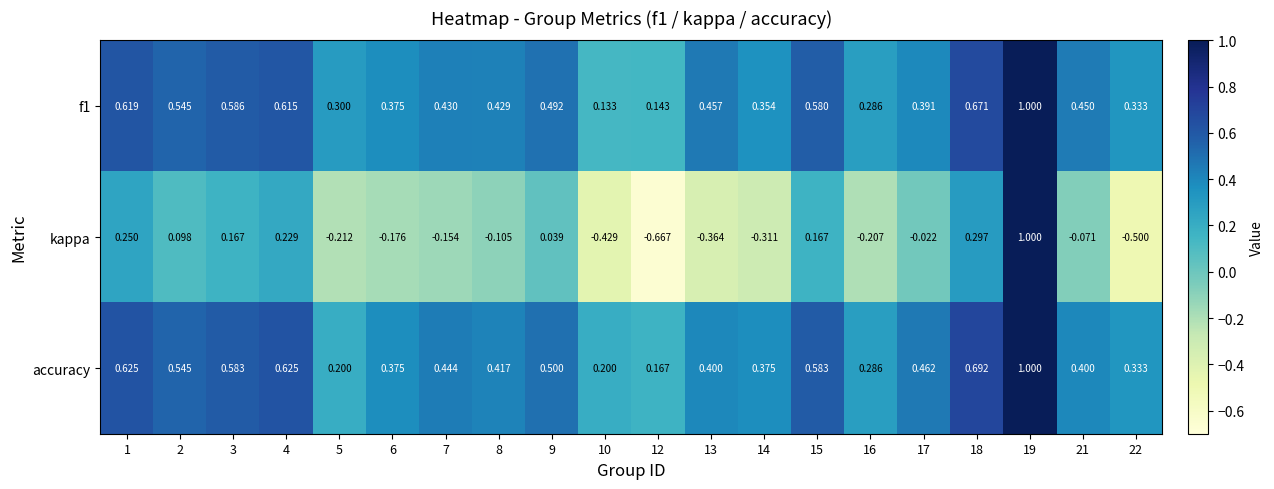

At which category is the sum across all series the highest?

19